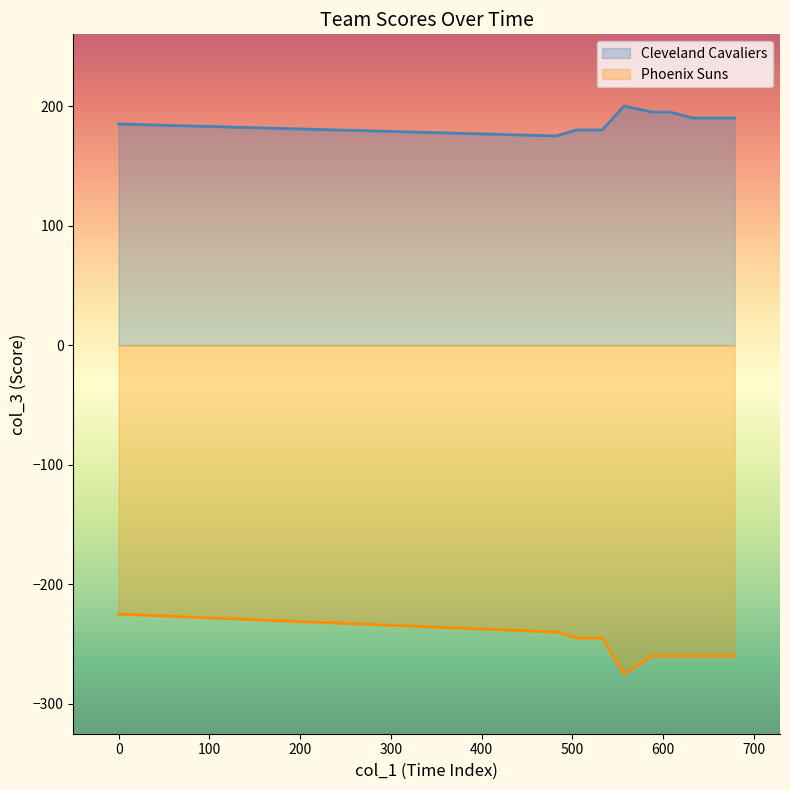

Rank the series by their maximum value, from highest to lowest.

Cleveland Cavaliers, Phoenix Suns